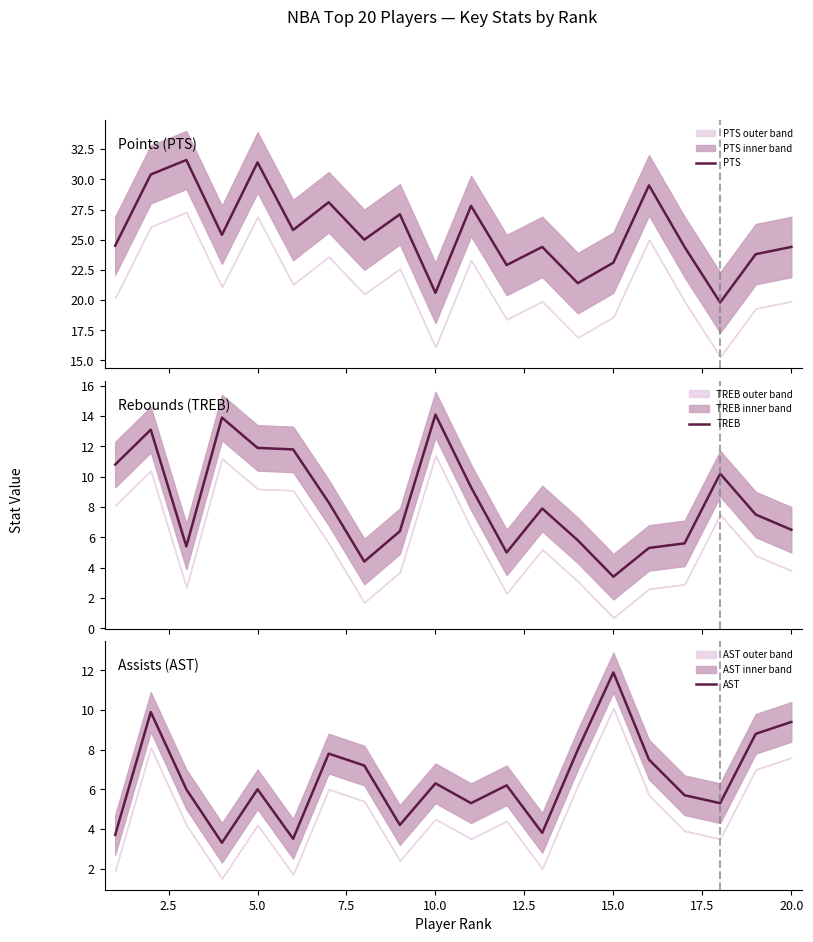

What is the highest value of the AST series?

11.9